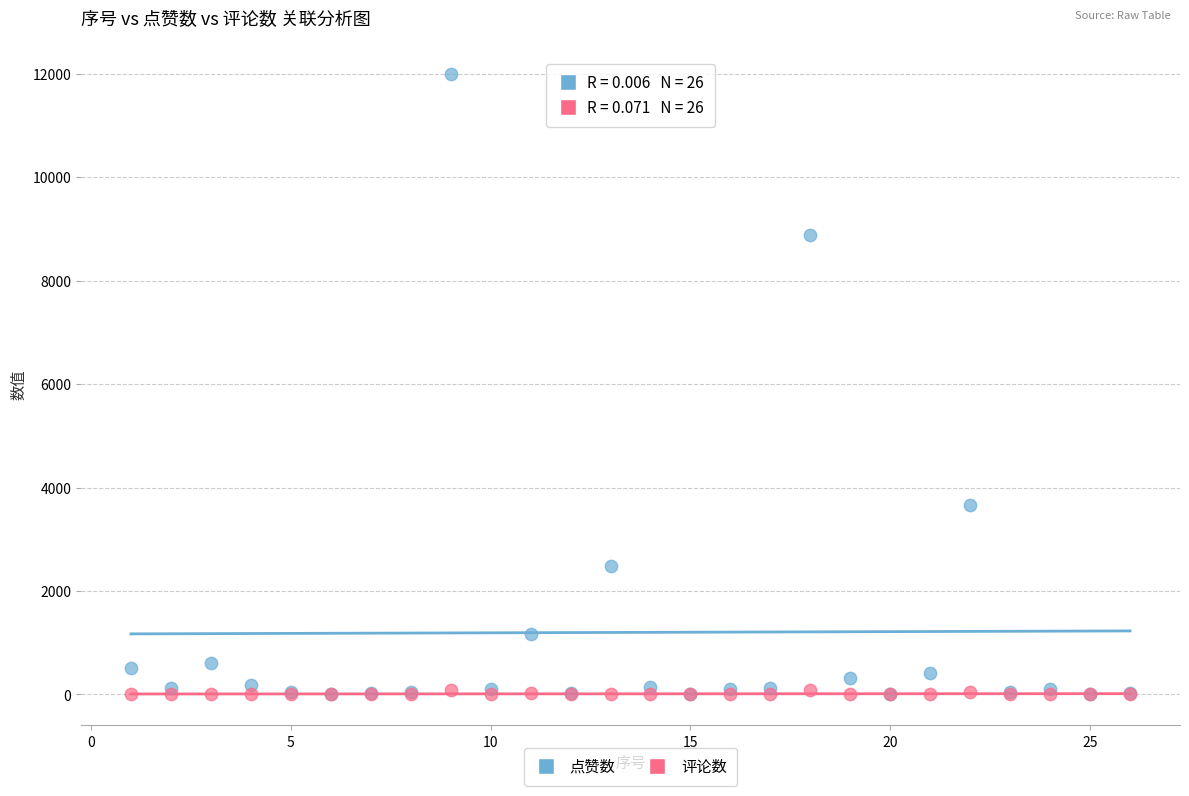

Which series contains the highest Y value?

点赞数